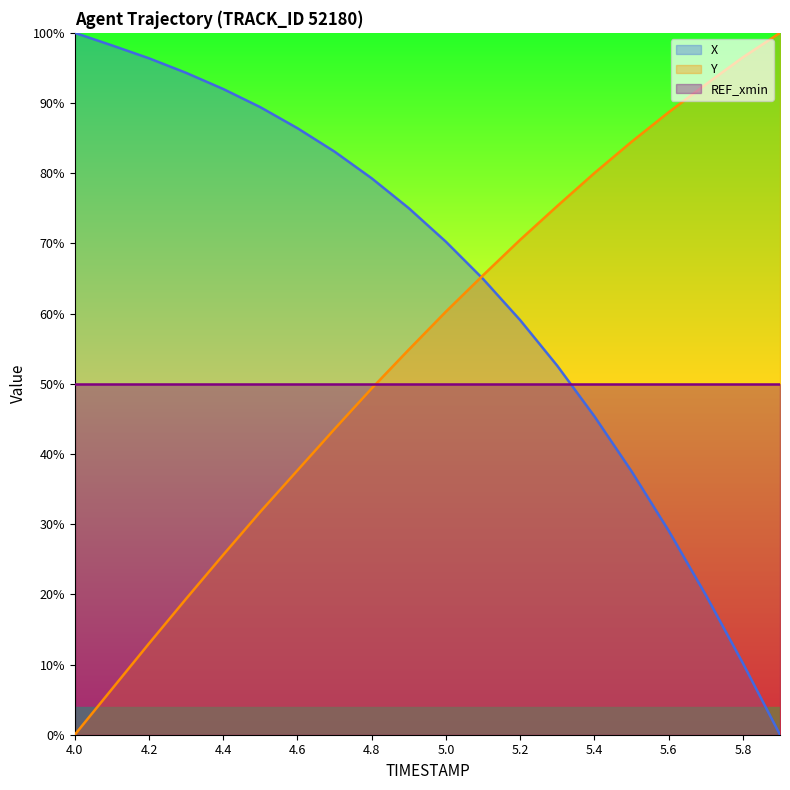

What is the value of the X point at the 15th from the left?

45.4